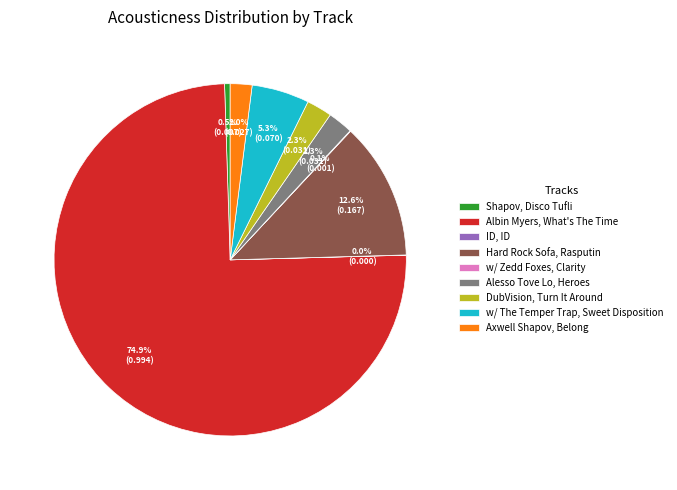

Which slice is the largest?

Albin Myers, What's The Time